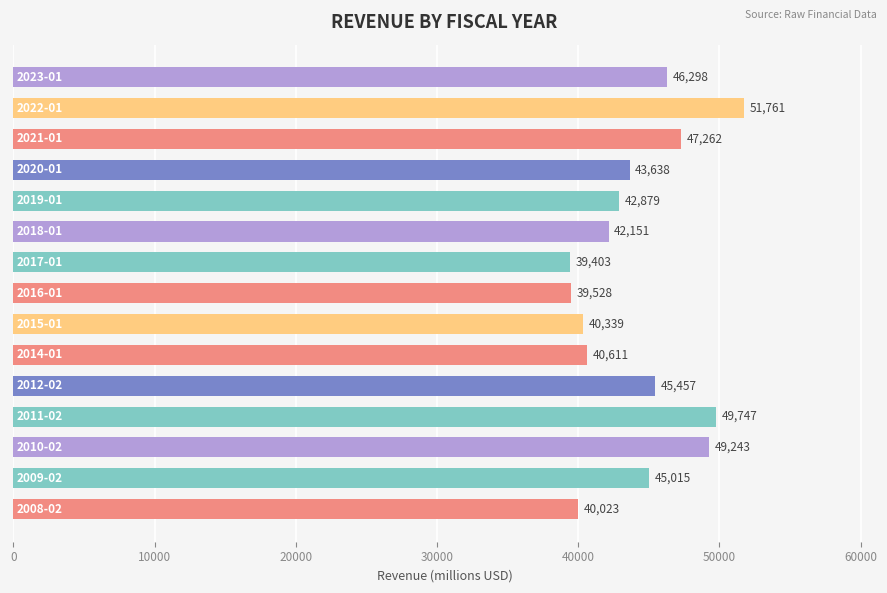

What is the difference between the maximum and minimum values?

12358